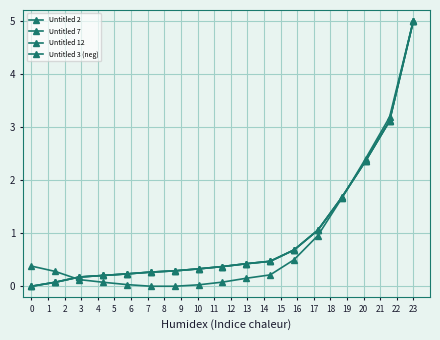

How many lines are shown in the chart?

4